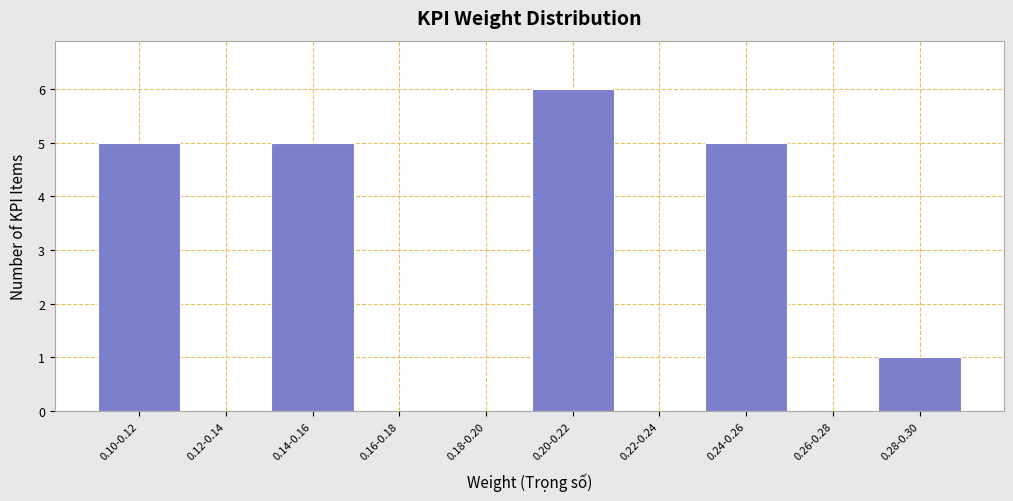

Reading left to right, transcribe all the data shown in this chart.

0.10-0.12=5	0.12-0.14=0	0.14-0.16=5	0.16-0.18=0	0.18-0.20=0	0.20-0.22=6	0.22-0.24=0	0.24-0.26=5	0.26-0.28=0	0.28-0.30=1